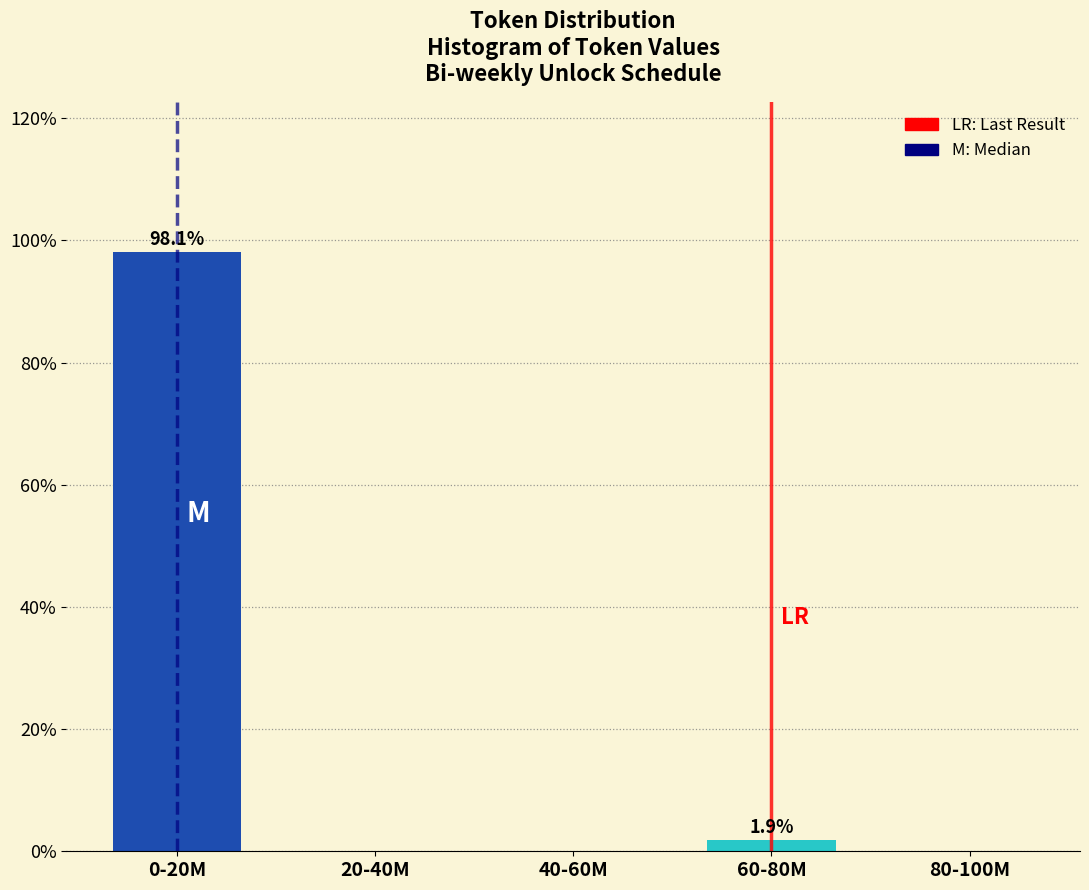

Reading left to right, transcribe all the data shown in this chart.

0-20M=98.1	20-40M=0.0	40-60M=0.0	60-80M=1.9	80-100M=0.0